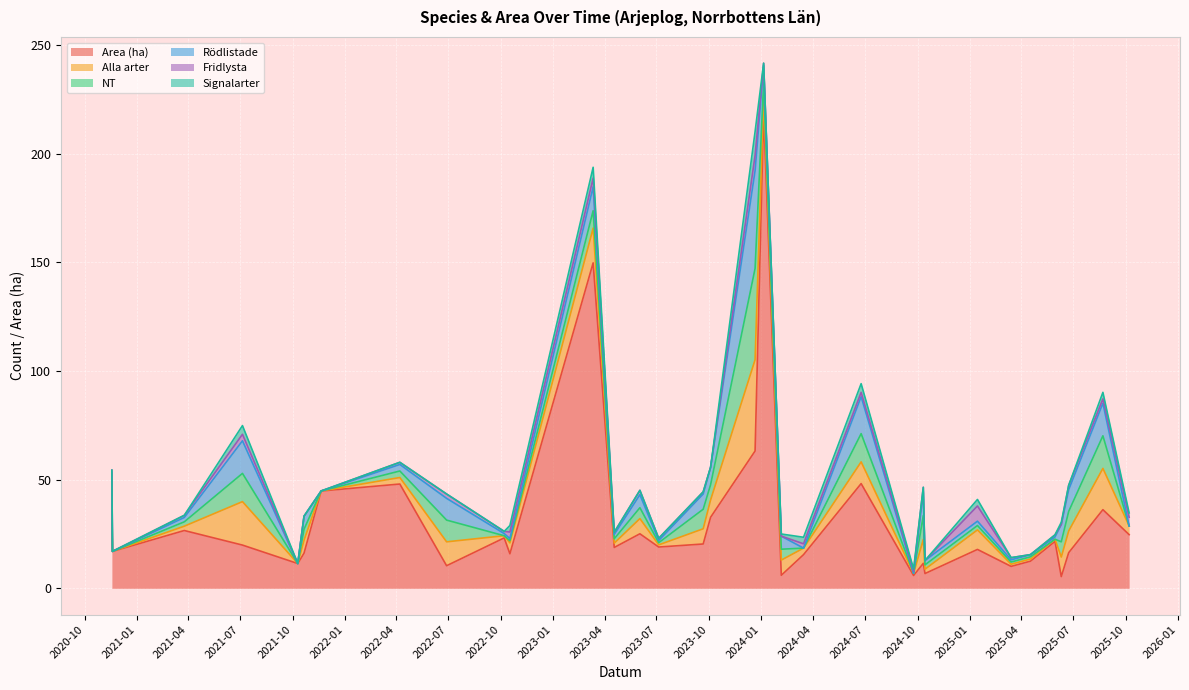

Which series has the largest total across all categories?

Area (ha)